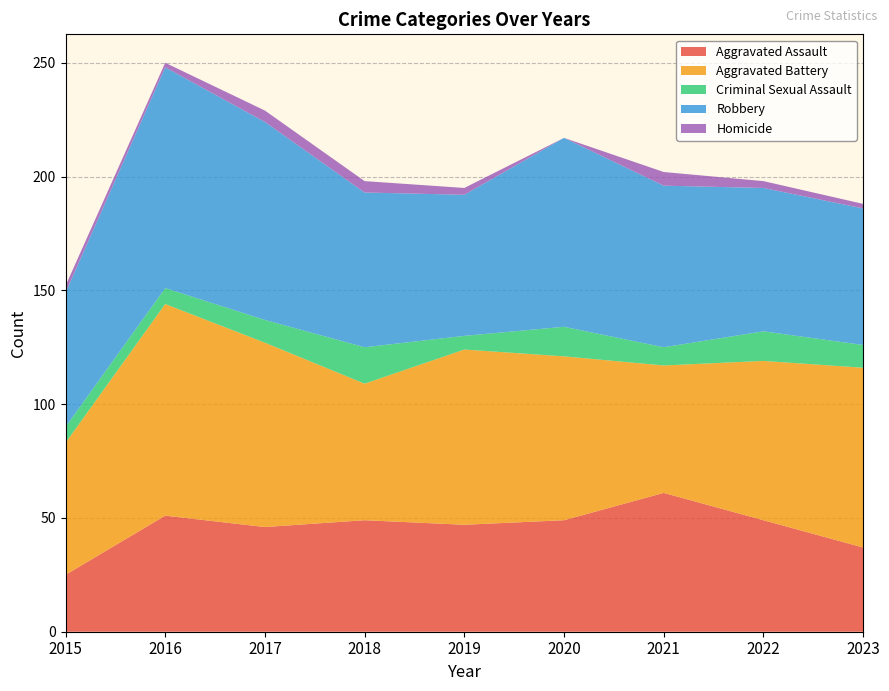

Reading left to right, list all the values displayed in this chart.

Aggravated Assault: 25	51	46	49	47	49	61	49	37
Aggravated Battery: 58	93	81	60	77	72	56	70	79
Criminal Sexual Assault: 7	7	10	16	6	13	8	13	10
Robbery: 59	97	87	68	62	83	71	63	60
Homicide: 3	2	5	5	3	0	6	3	2